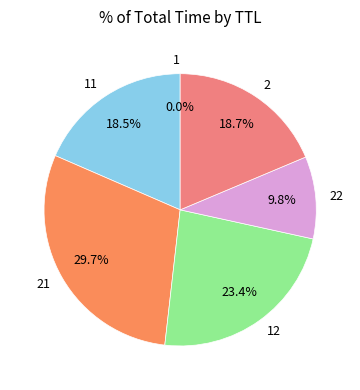

Does any single category account for the majority?

No